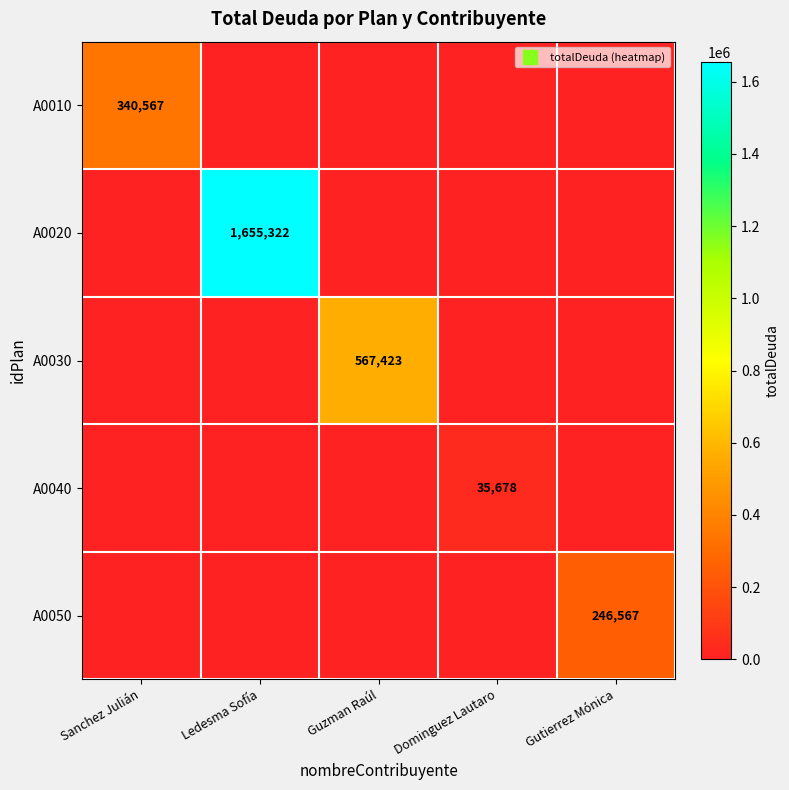

Is the value of A0040 at Ledesma Sofía greater than the value of A0010 at Guzman Raúl?

No